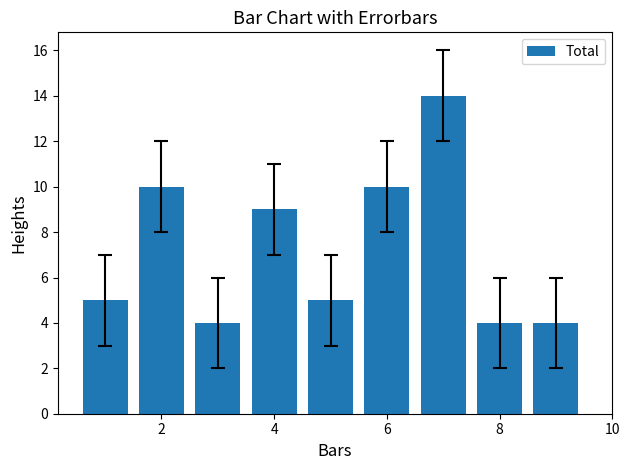

What is the minimum value shown in the chart?

4